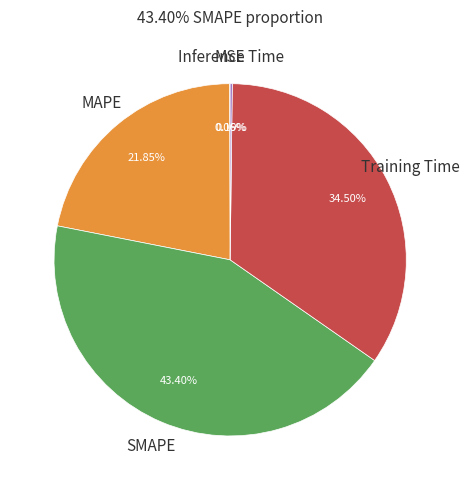

Is there a majority slice in this chart?

No